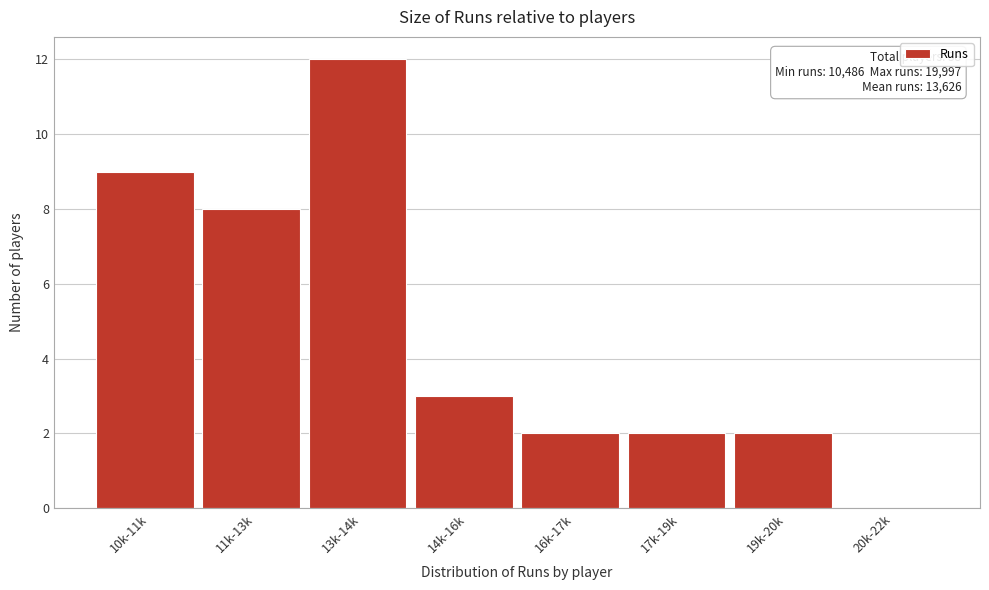

Reading left to right, transcribe all the data shown in this chart.

10k-11k=9	11k-13k=8	13k-14k=12	14k-16k=3	16k-17k=2	17k-19k=2	19k-20k=2	20k-22k=0